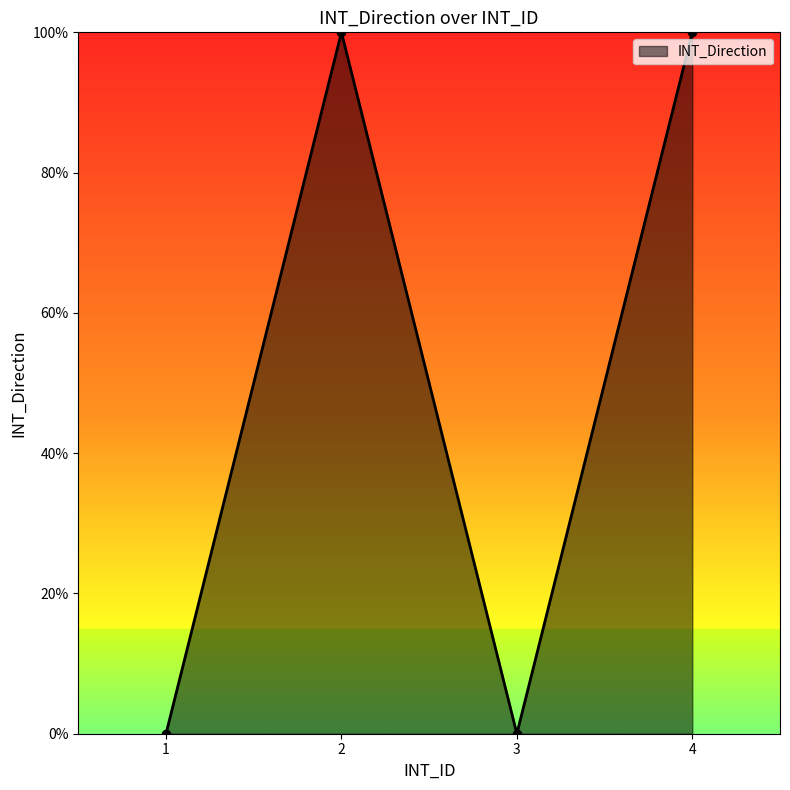

Does the chart have visible grid lines?

No